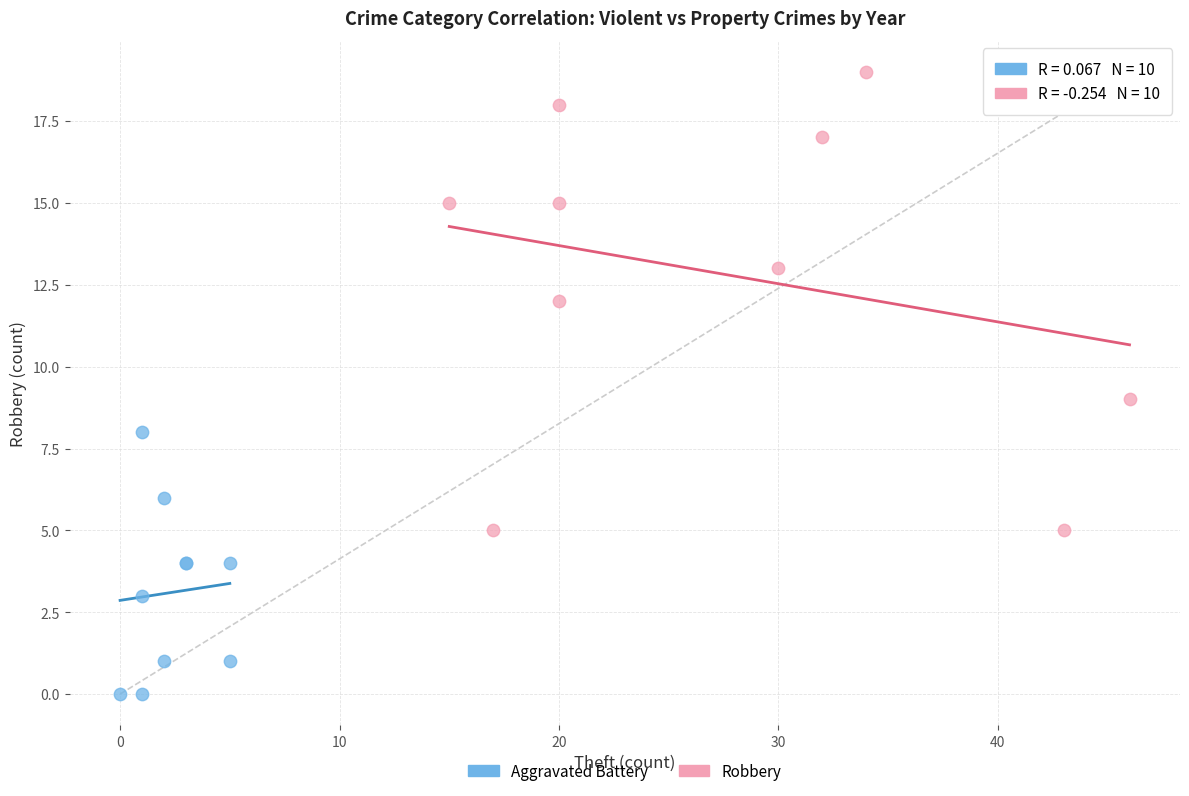

Which series reaches the minimum Y coordinate?

Aggravated Battery